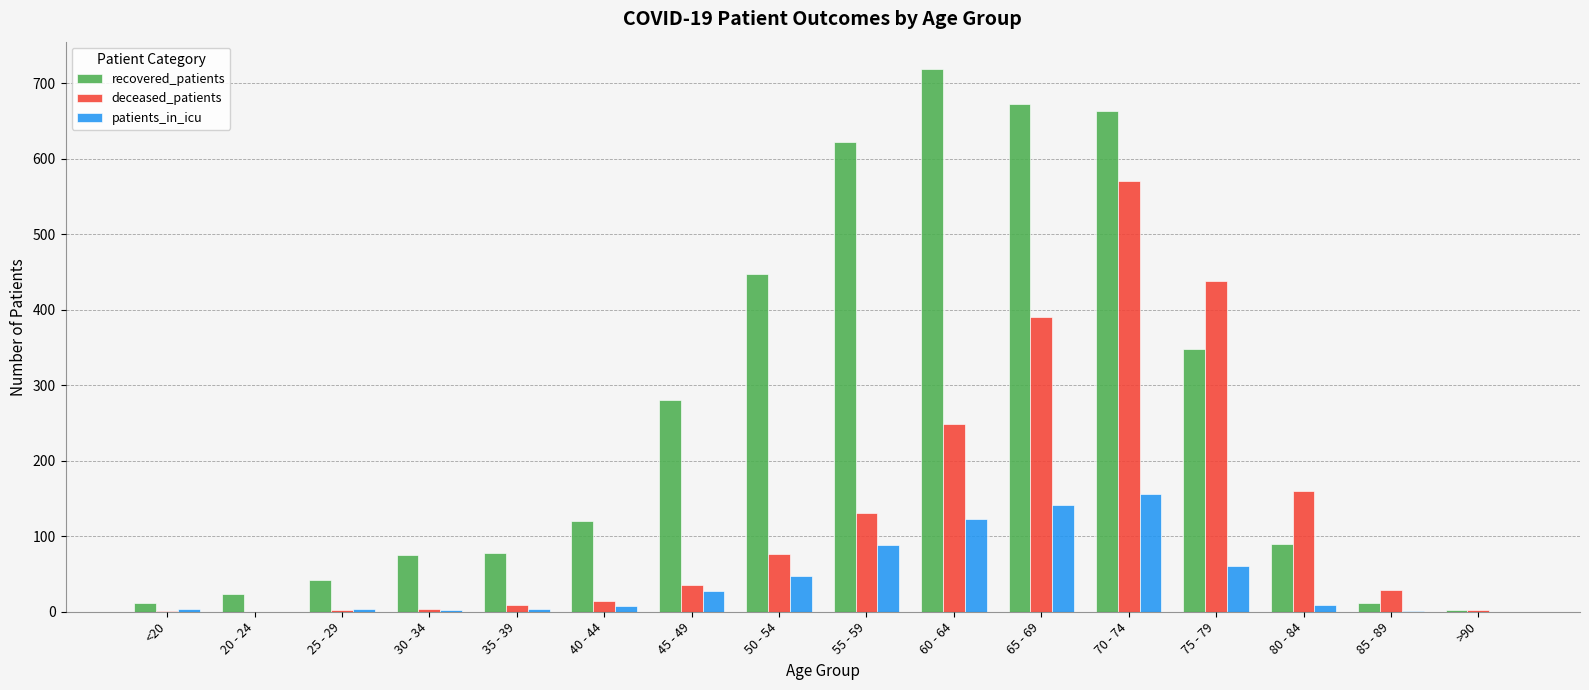

Is the value of recovered_patients at 85 - 89 greater than the value of patients_in_icu at 75 - 79?

No